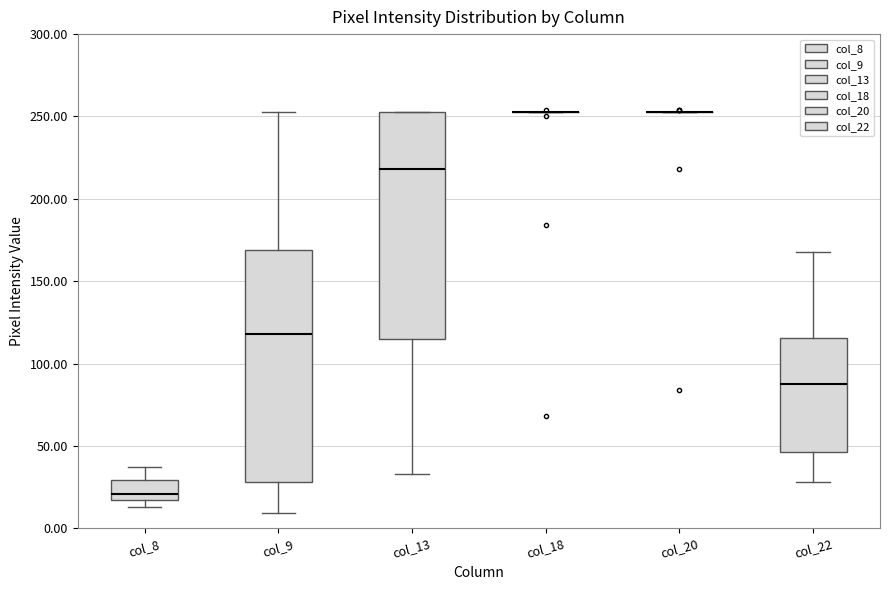

Reading left to right, read every box against the y-axis: the position of its median line, the range the box covers, and the ends of its whiskers. The values are not printed on the chart, so give them approximately, as read against the axis.

col_8: median 20, box 15 to 30, whiskers 15 (just below the box's lower edge) to 35
col_9: median 120, box 30 to 170, whiskers 10 to 255
col_13: median 220, box 115 to 255, whiskers 35 to 255
col_18: box collapsed to a line at 255, whiskers 255 to 255
col_20: box collapsed to a line at 255, whiskers 255 to 255
col_22: median 90, box 45 to 115, whiskers 30 to 170